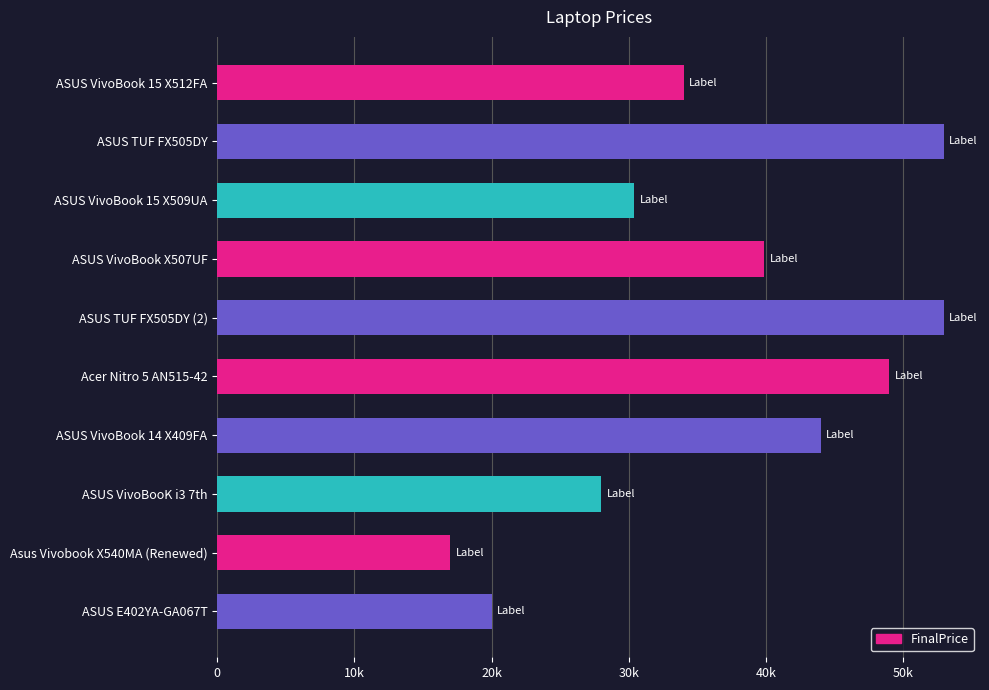

What is the smallest value displayed?

16990